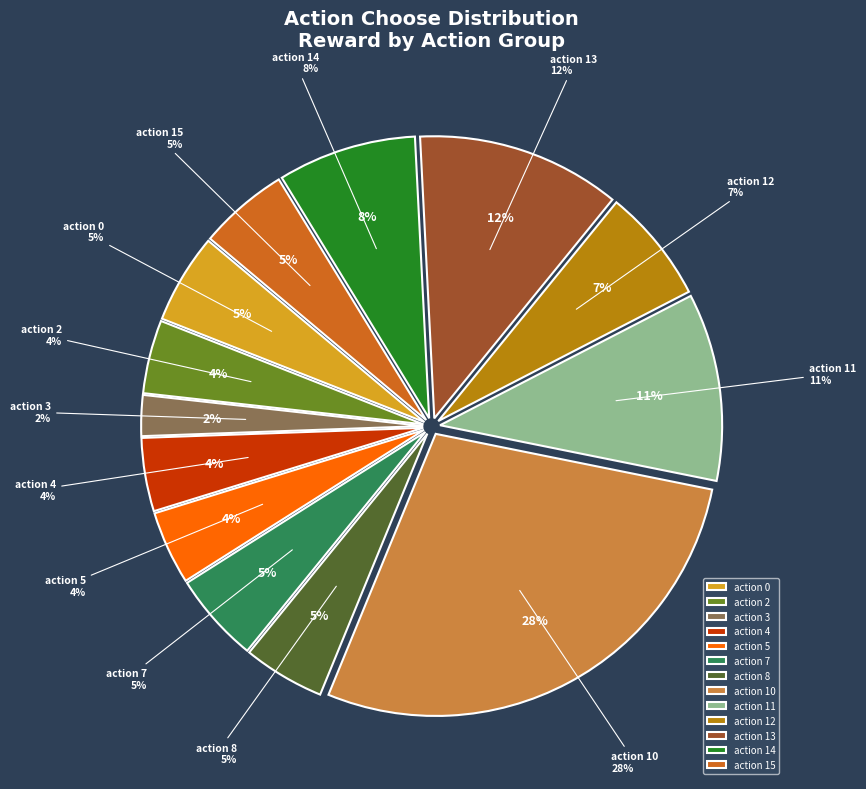

Does action 11 represent more than half of the total?

No